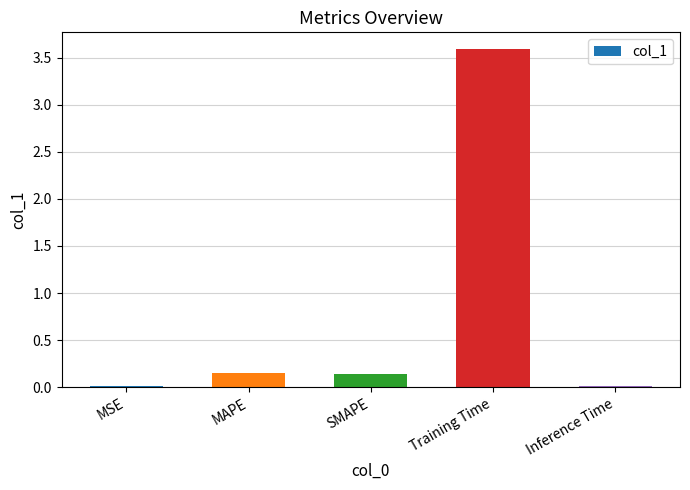

What is the label of the 3rd bar from the right?

SMAPE